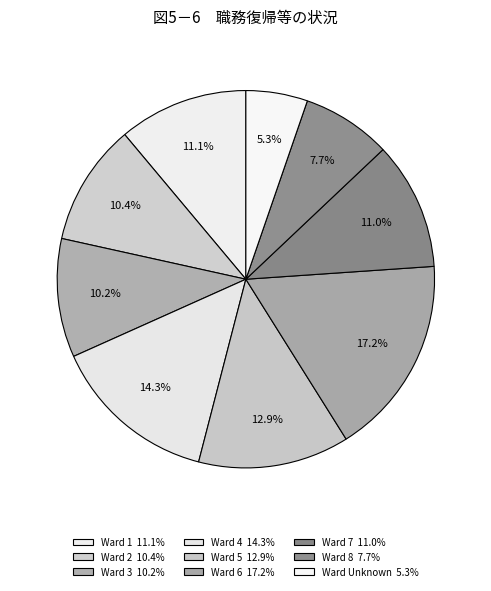

Which category has the smallest portion of the pie?

Unknown